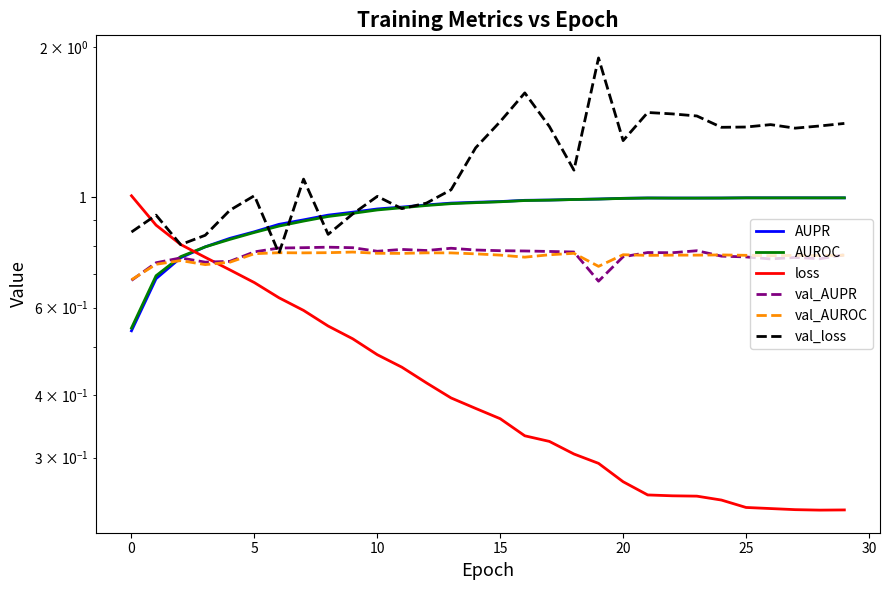

Is this an area chart (filled region under the line)?

No